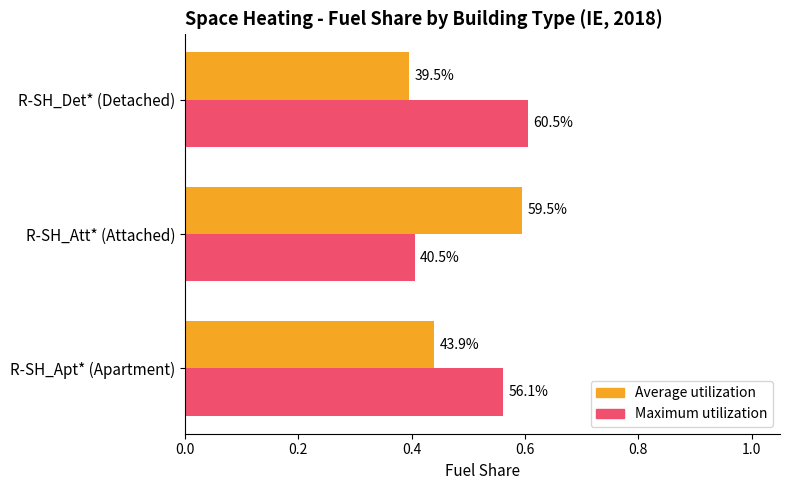

What are all the series names shown in the legend?

Average utilization, Maximum utilization